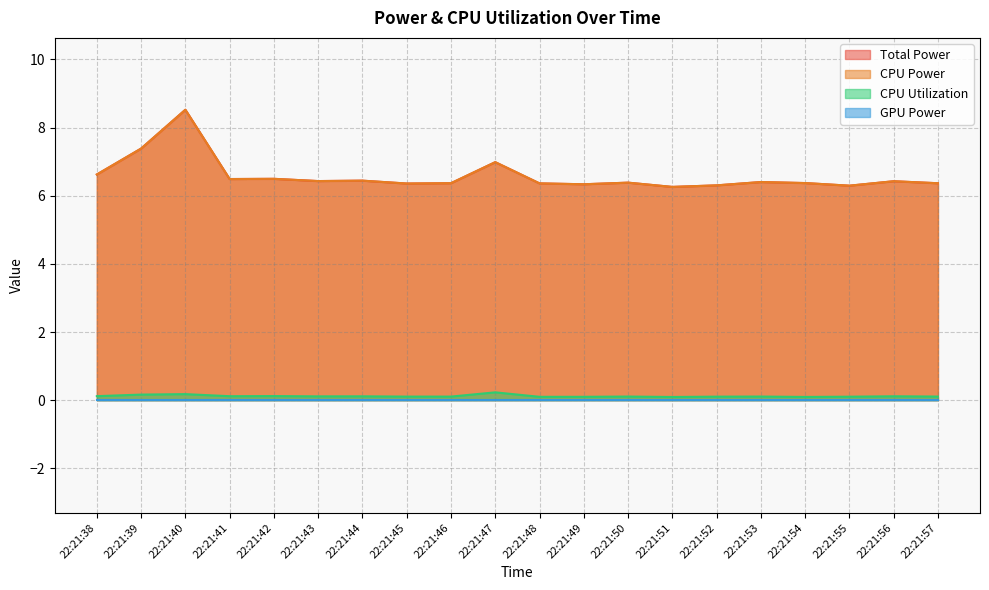

What is the difference between the maximum and minimum values in the CPU Power series?

2.3